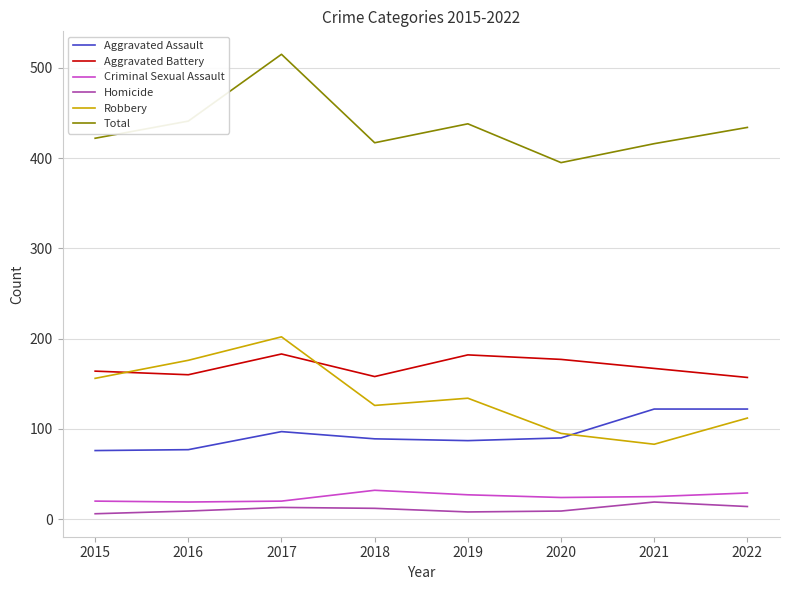

What is the average value of the Total series?

435